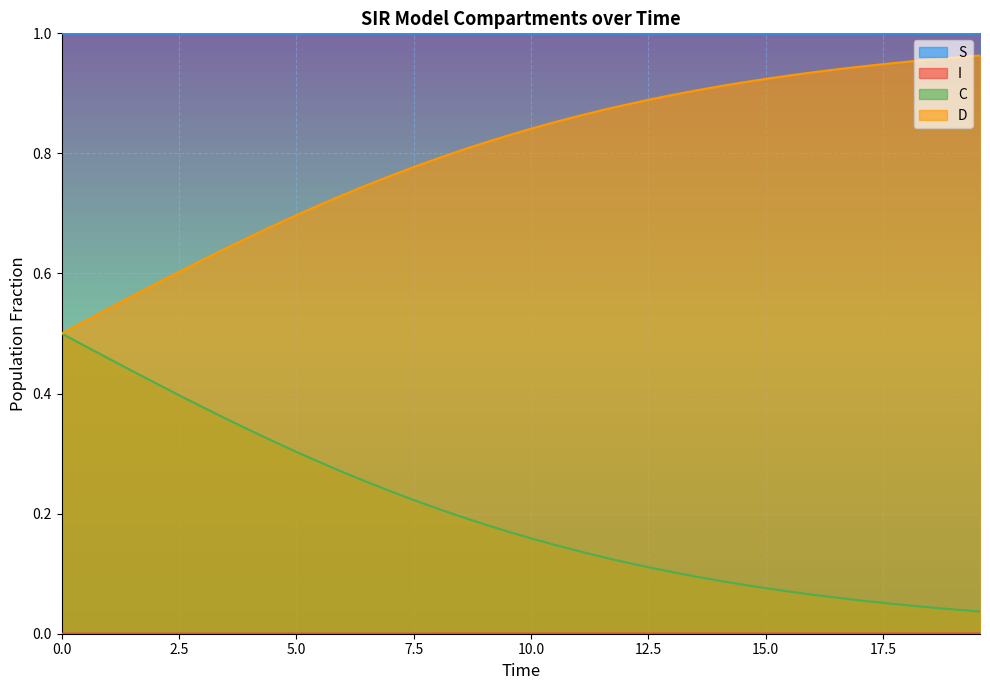

How many lines are shown in the chart?

4